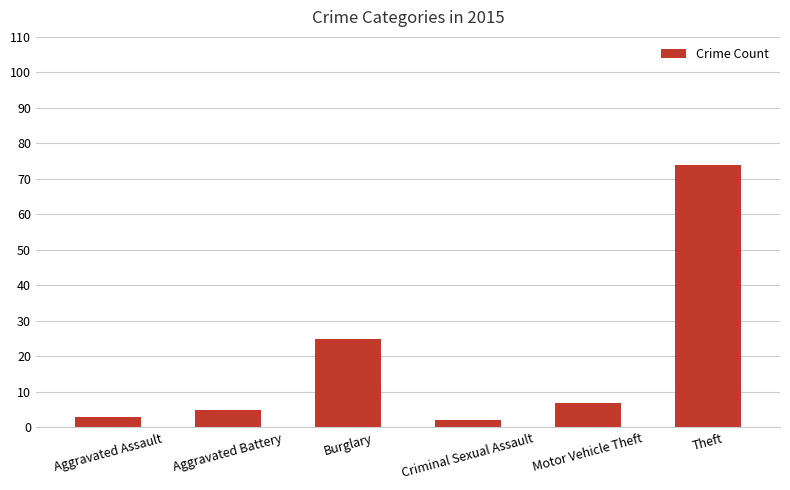

What position from the left is Motor Vehicle Theft?

5